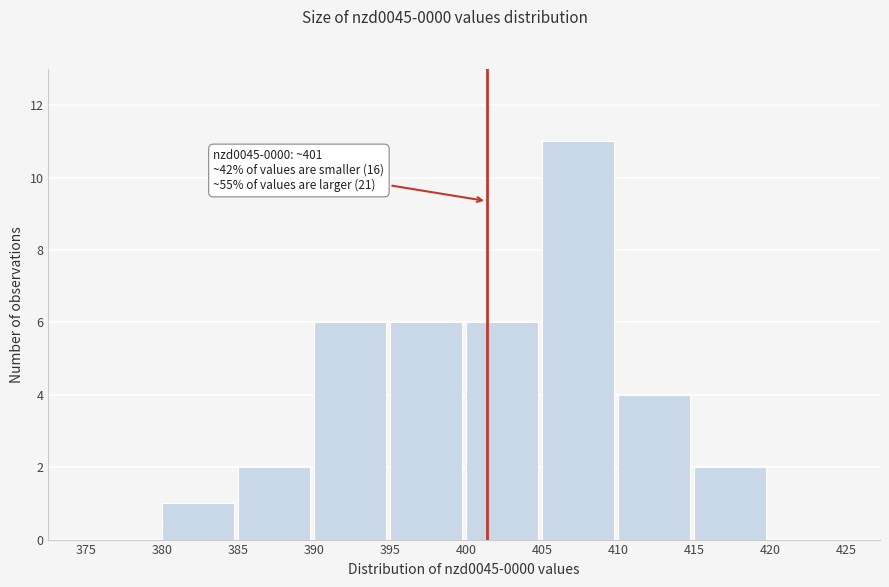

Which range on the x-axis has the tallest bar?

405 to 410